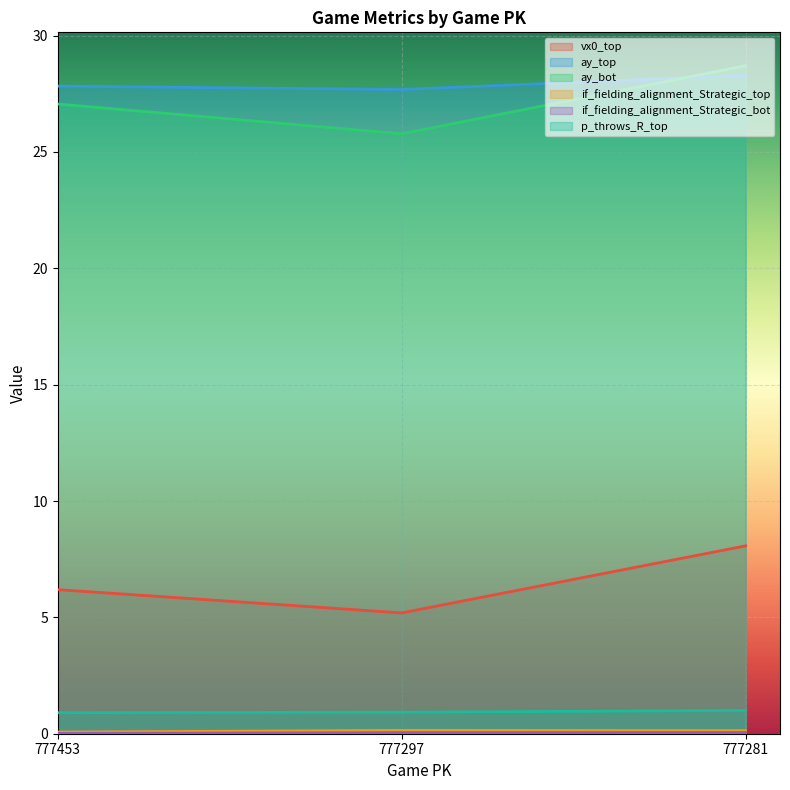

What is the value of the if_fielding_alignment_Strategic_top point at the 3rd from the left?

0.1